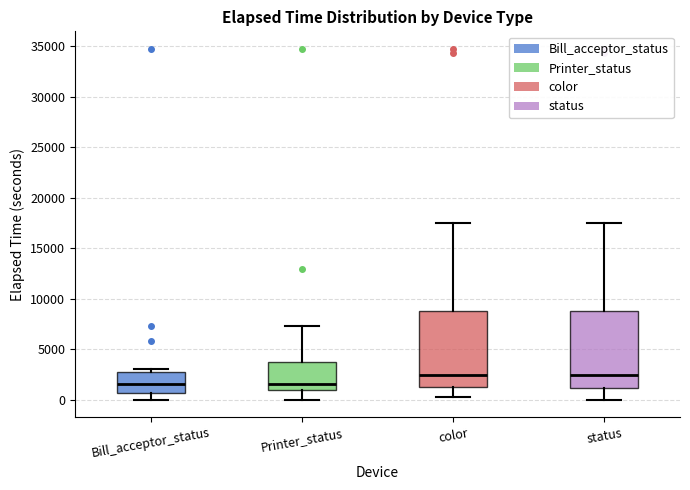

Where is the upper edge of the box for Bill_acceptor_status on the y-axis? The values are not printed on the chart, so give them approximately, as read against the axis.

2500